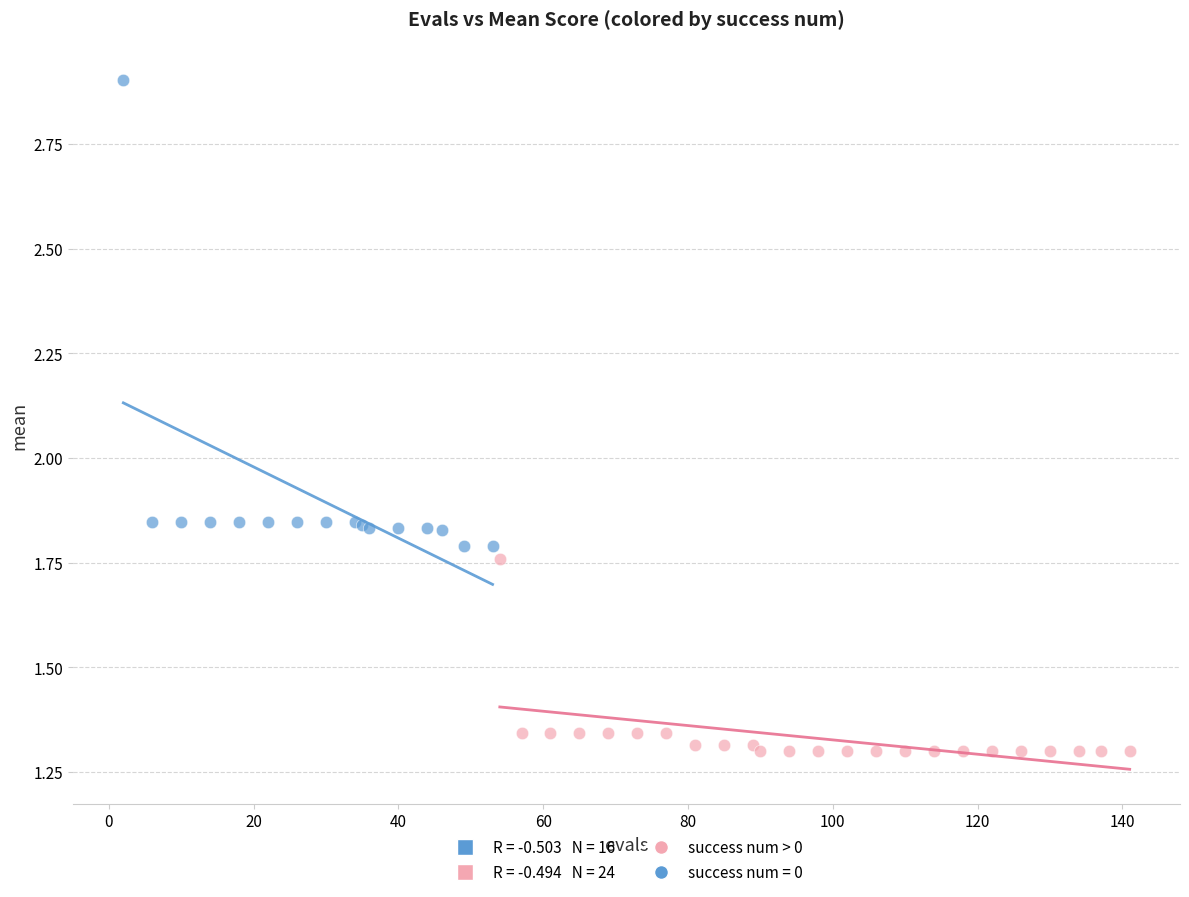

Which series has the largest Y range (max minus min)?

success num = 0